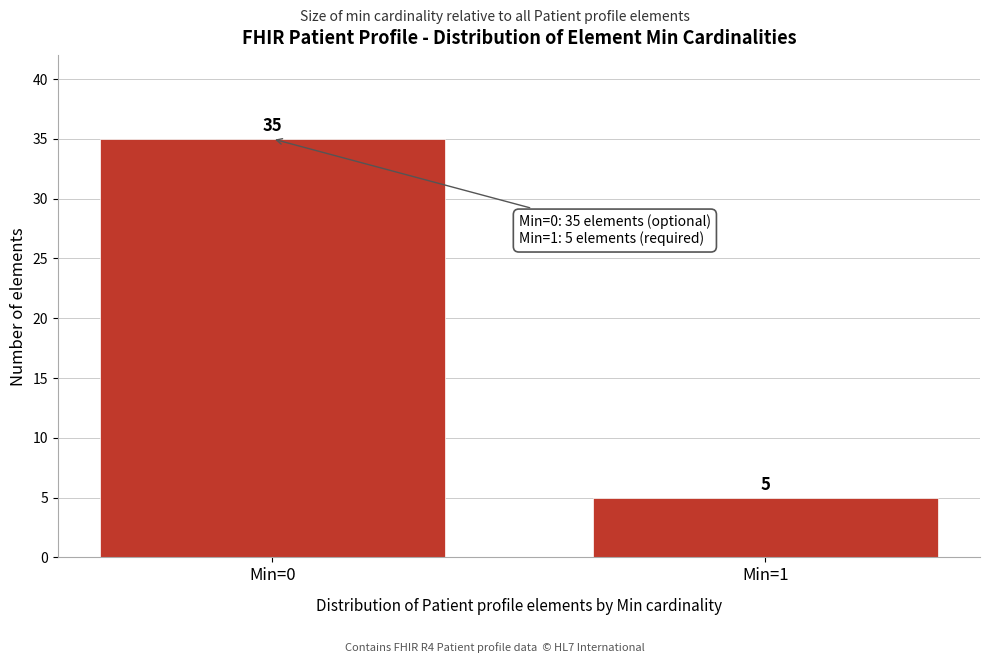

Reading left to right, what are all the values shown in this chart?

Min=0=35	Min=1=5